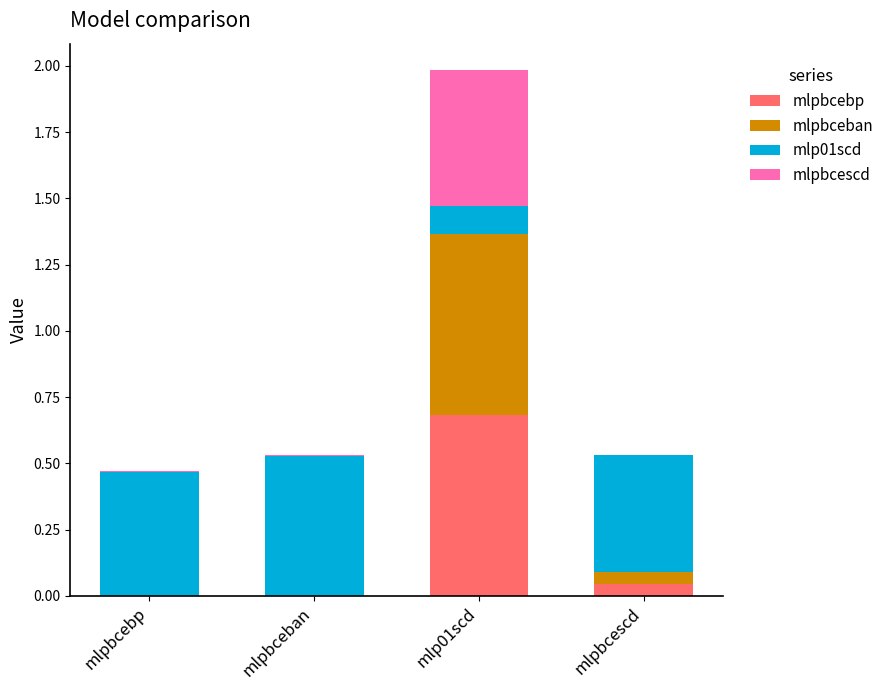

Is it true that mlpbcebp equals 0.0 at mlpbcebp?

True